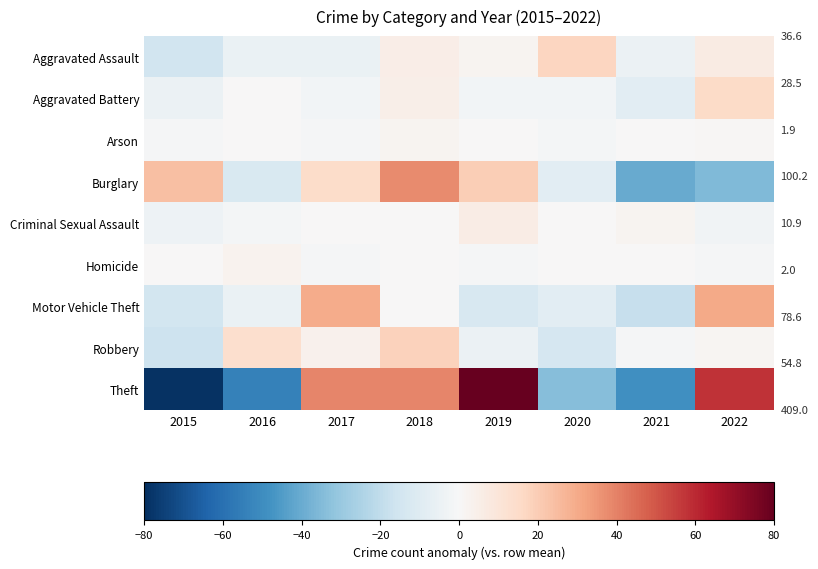

Rank the series by their maximum value, from lowest to highest.

Arson, Homicide, Criminal Sexual Assault, Aggravated Battery, Aggravated Assault, Robbery, Motor Vehicle Theft, Burglary, Theft